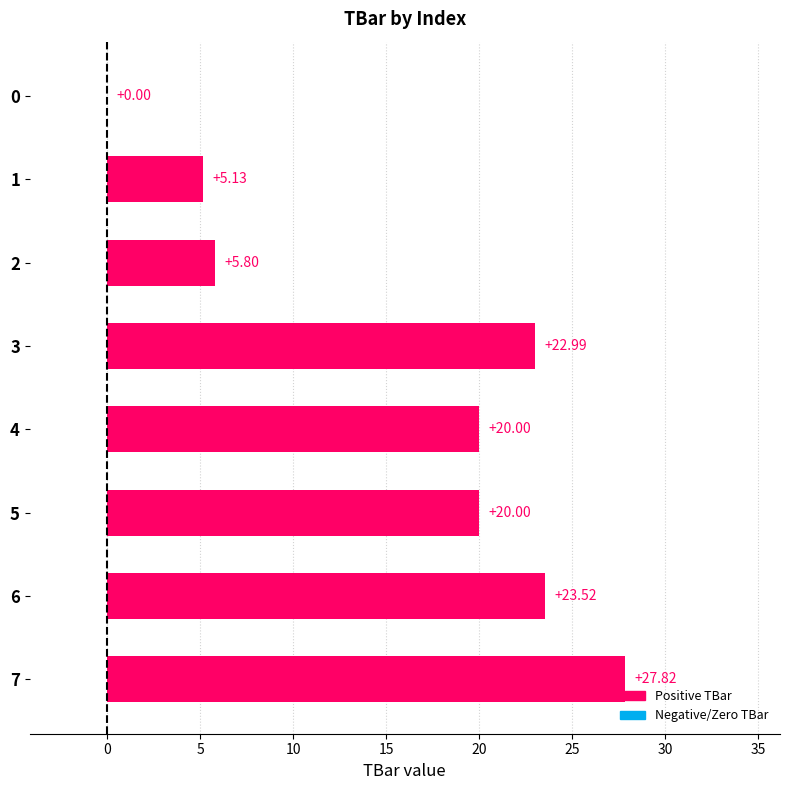

What is the greatest value displayed?

27.8